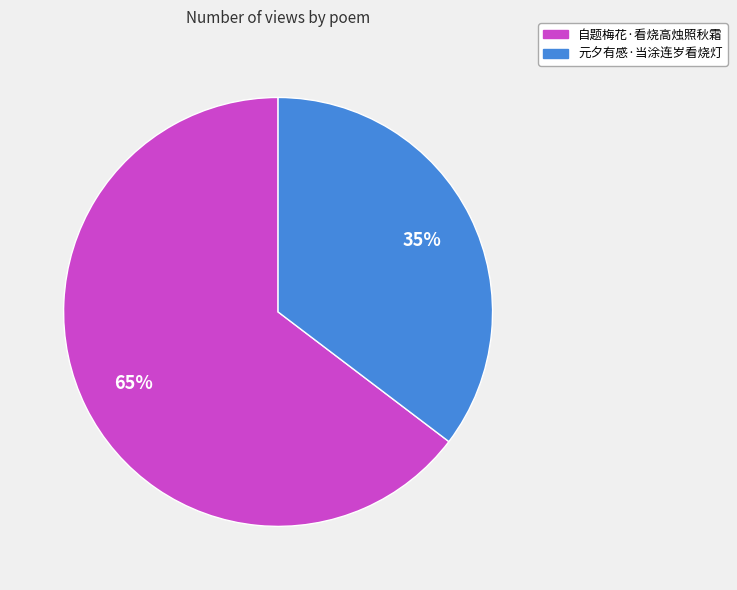

How many slices are in this pie chart?

2